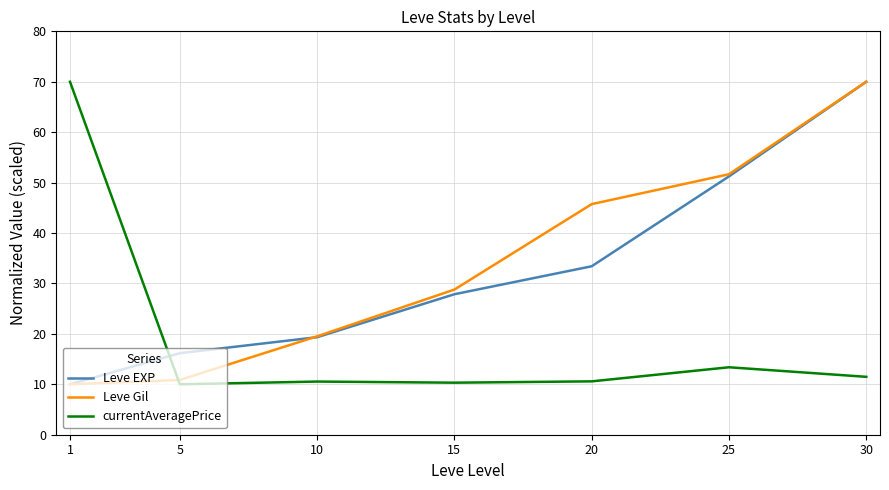

Rank the categories by Leve EXP value from lowest to highest.

1, 5, 10, 15, 20, 25, 30